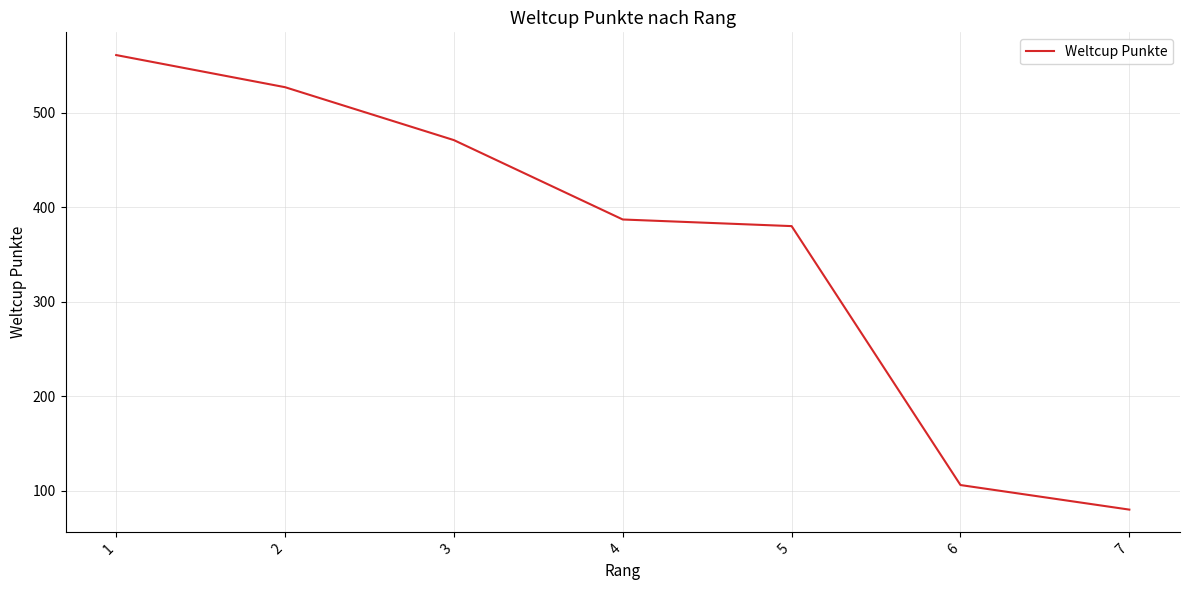

Approximately how many times larger is the value at 1 compared to 2?

1.1